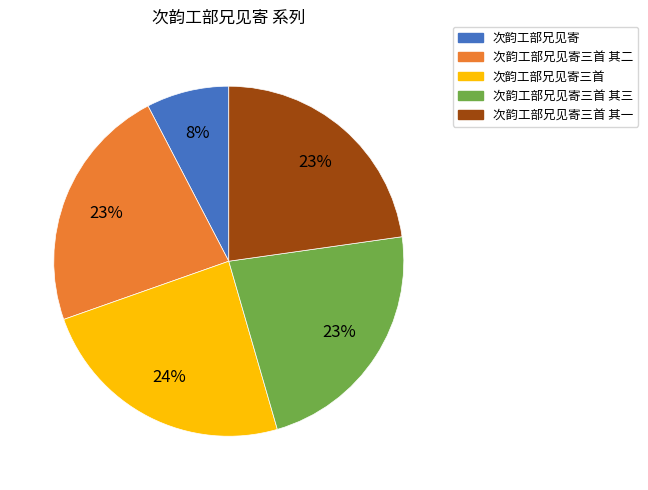

Does any single category account for the majority?

No